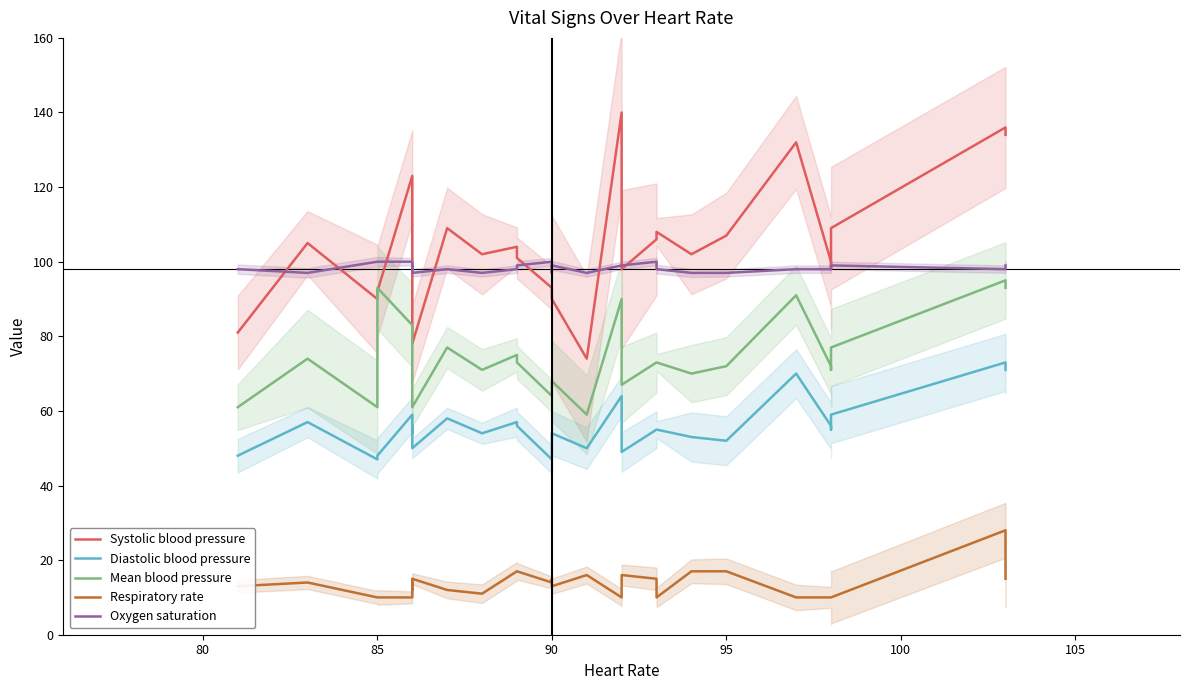

Is the value of Oxygen saturation at 25 greater than the value of Systolic blood pressure at 95?

No